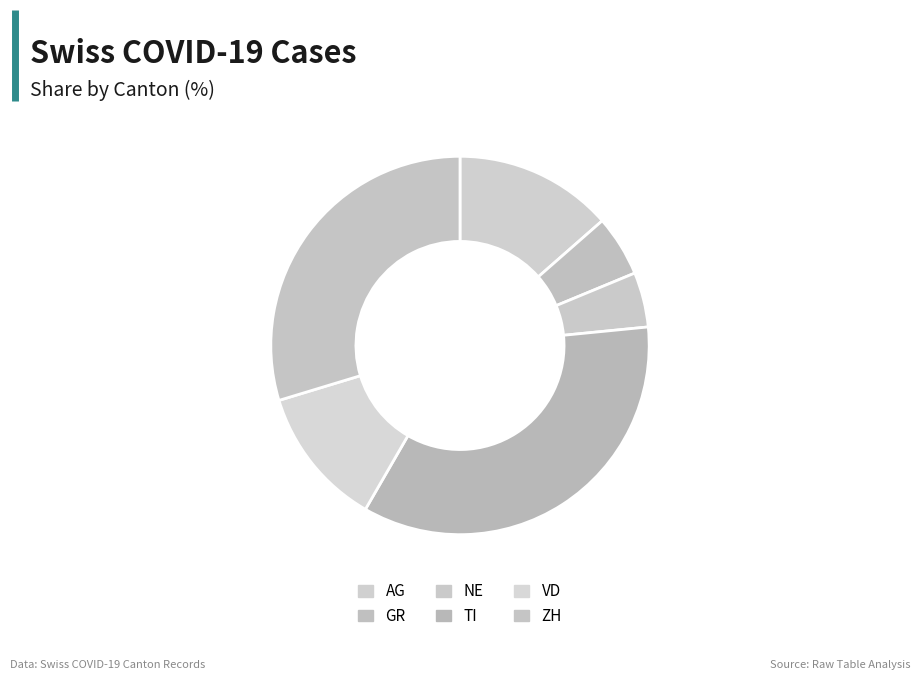

How many segments does this pie chart have?

6